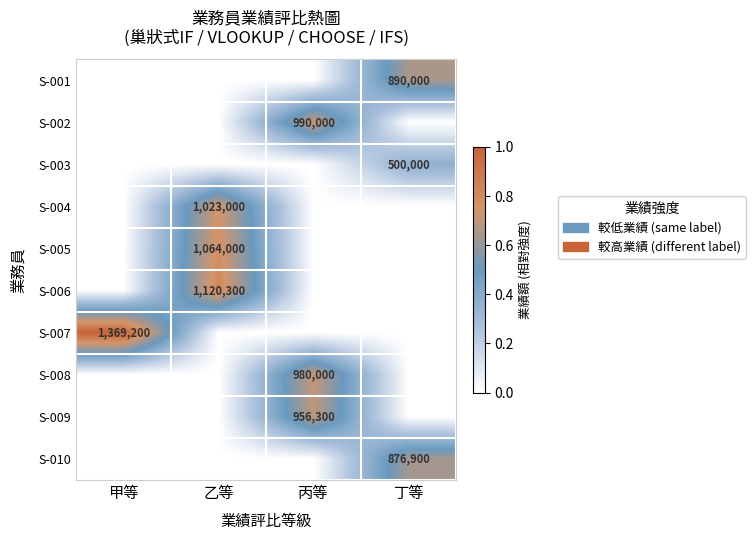

True or false: S-005 has a value of 674451 at 乙等.

False